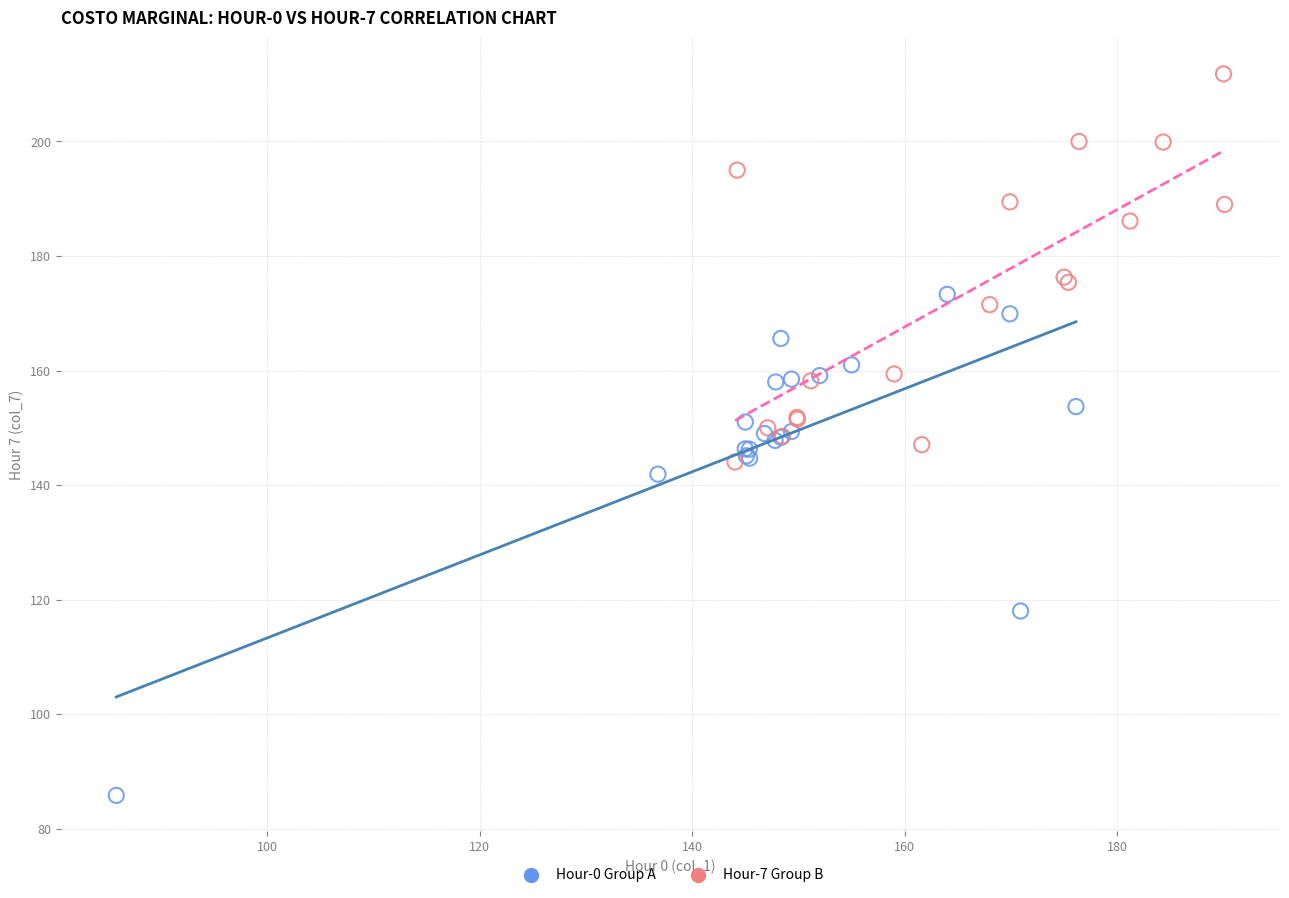

Which series reaches the maximum Y coordinate?

Hour-7 Group B